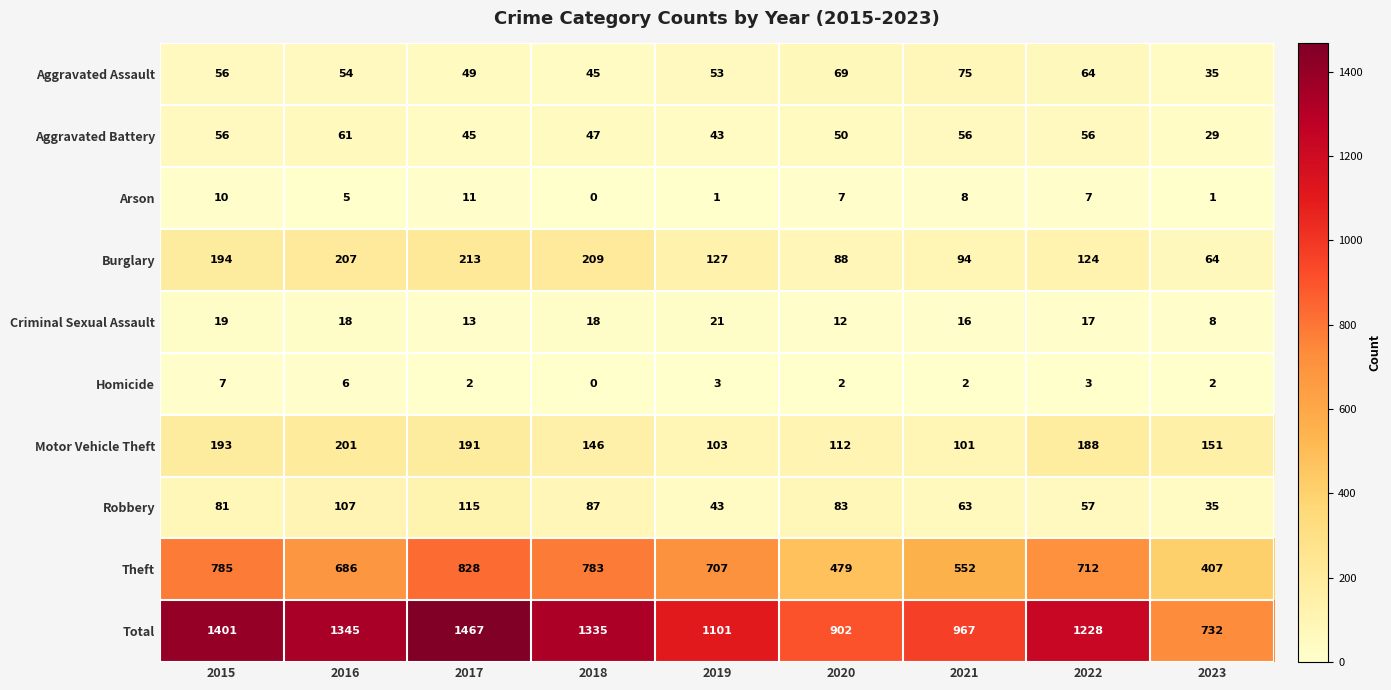

Where does the Total series first go above 1228?

2015